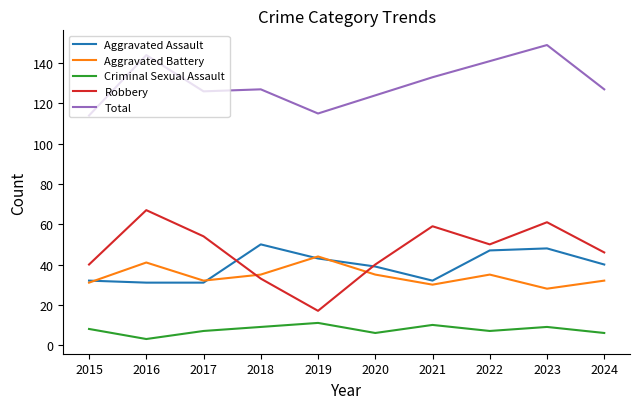

Which series has the largest range (max minus min)?

Robbery